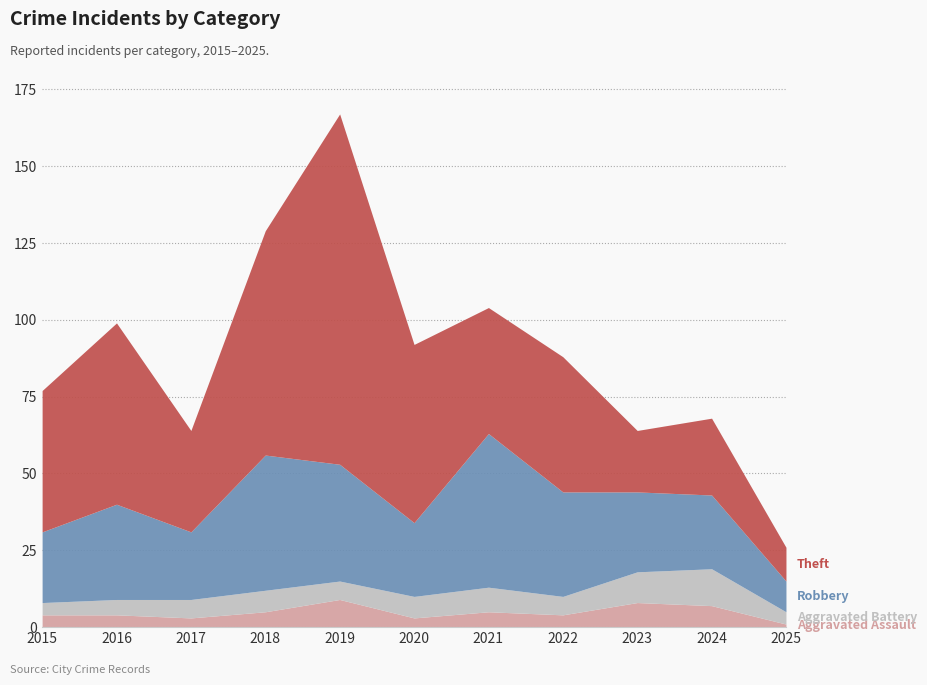

Rank the series by their maximum value, from lowest to highest.

Aggravated Assault, Aggravated Battery, Robbery, Theft